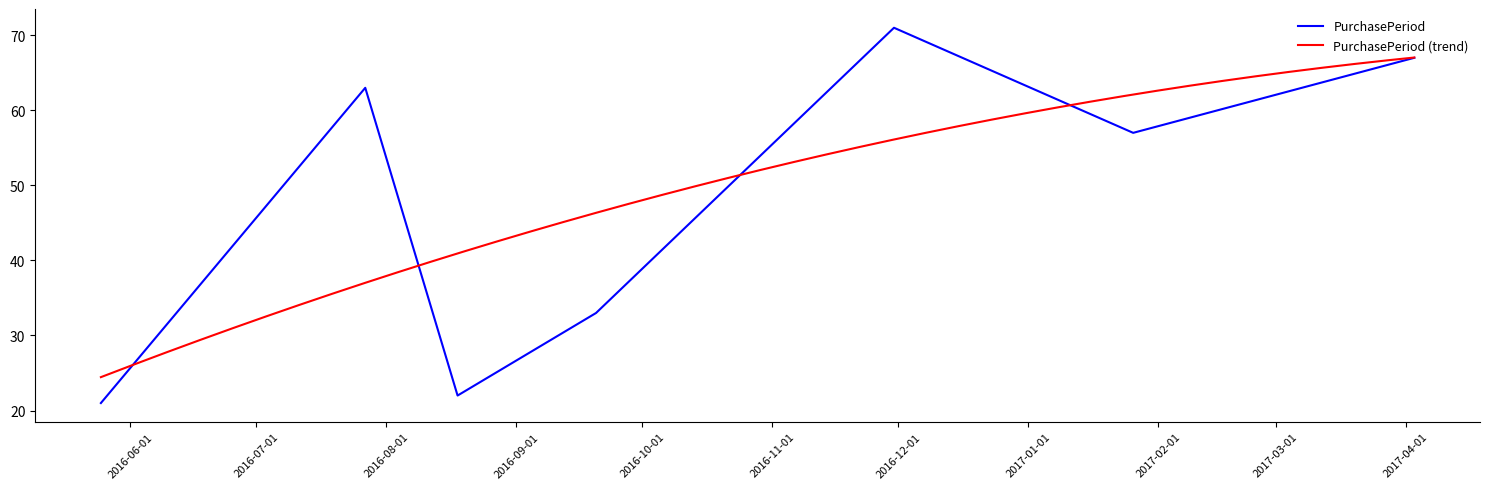

List the labels in order of value, smallest first.

2016-05-25, 2016-08-18, 2016-09-20, 2017-01-26, 2016-07-27, 2017-04-03, 2016-11-30